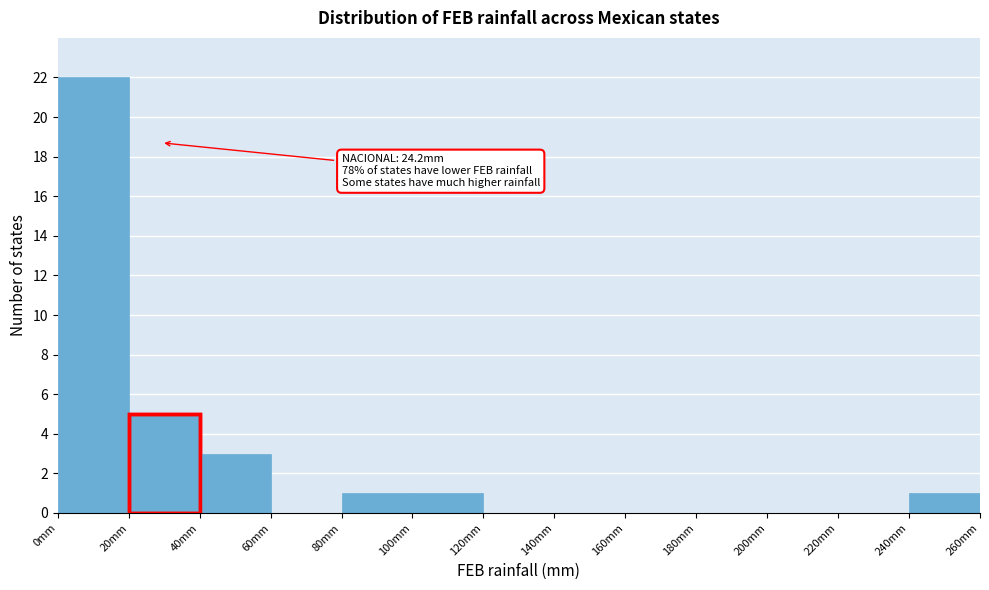

Over which range of the x-axis is the bar tallest?

0 to 20